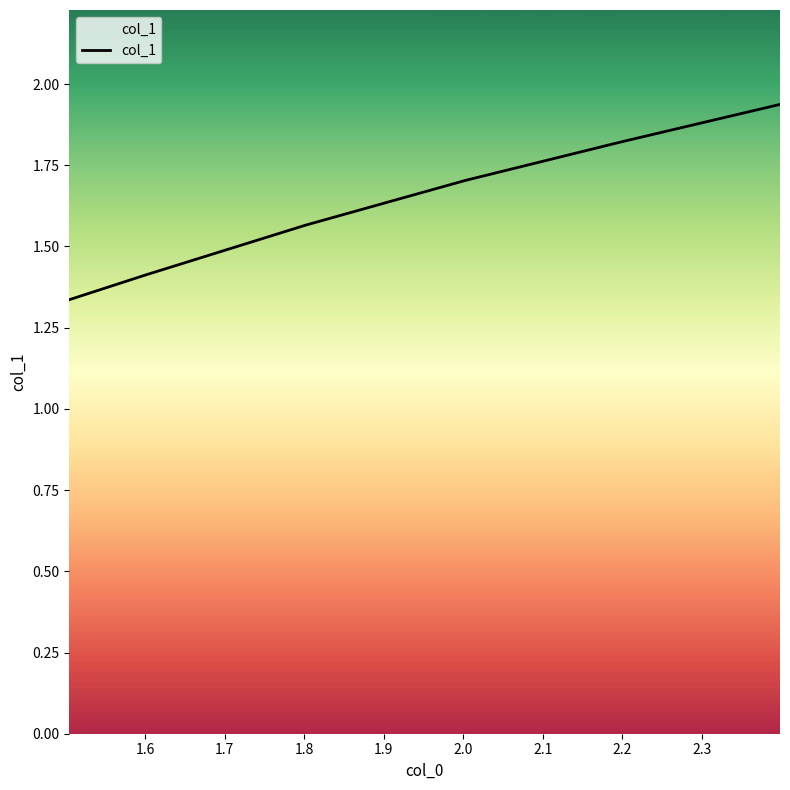

What is the difference between the maximum and second lowest values?

0.5